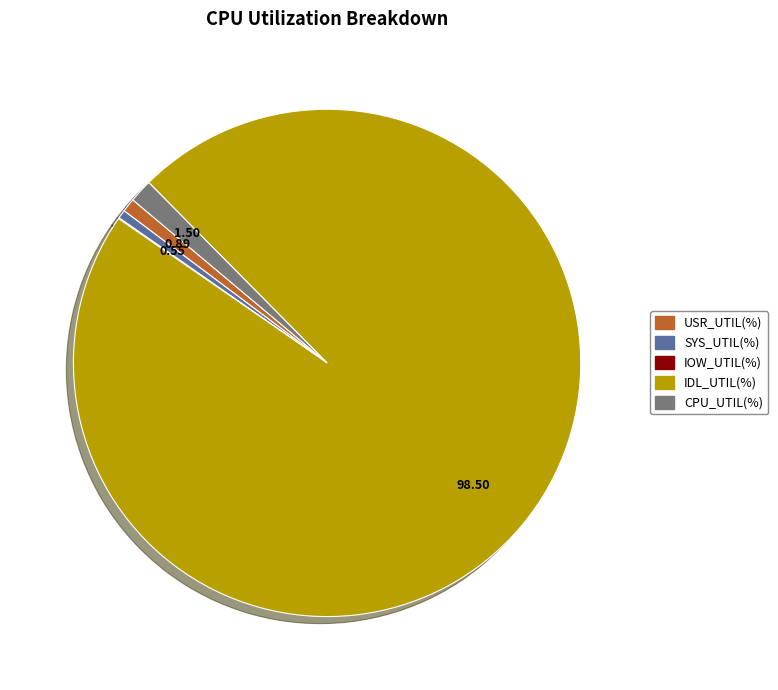

Which slice is the largest?

IDL_UTIL(%)